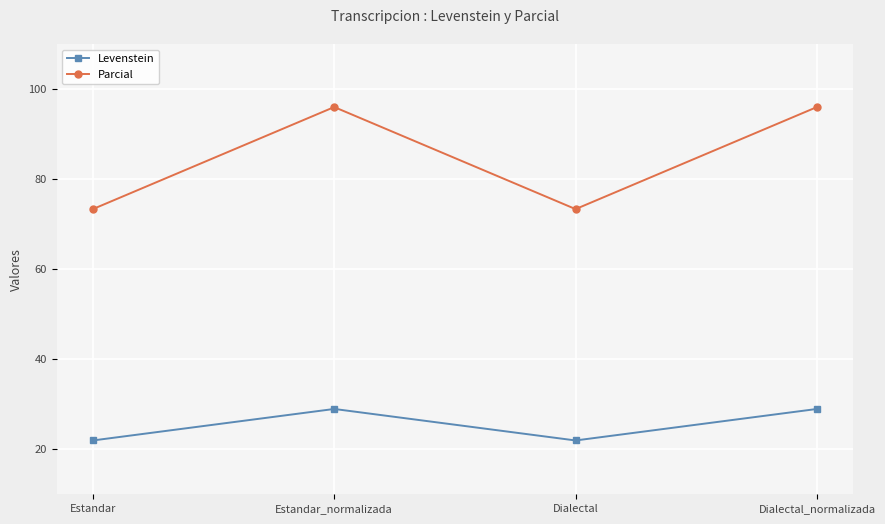

True or false: Levenstein has a value of 28.9 at Estandar_normalizada.

True